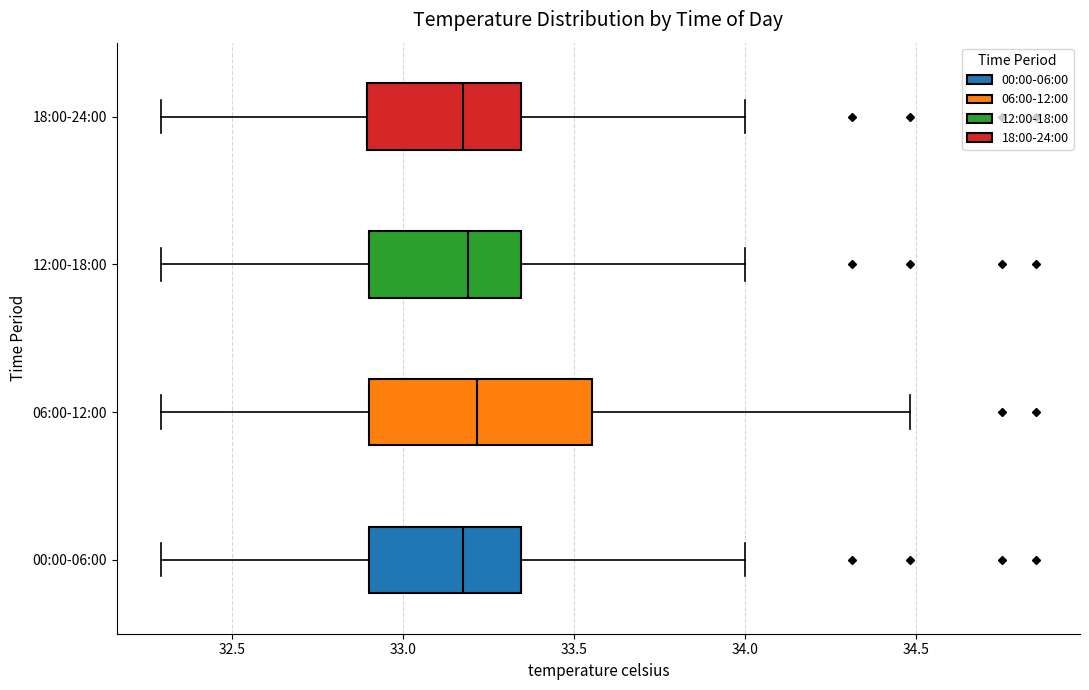

Where is the left edge of the box for 06:00-12:00 on the x-axis? The values are not printed on the chart, so give them approximately, as read against the axis.

32.90